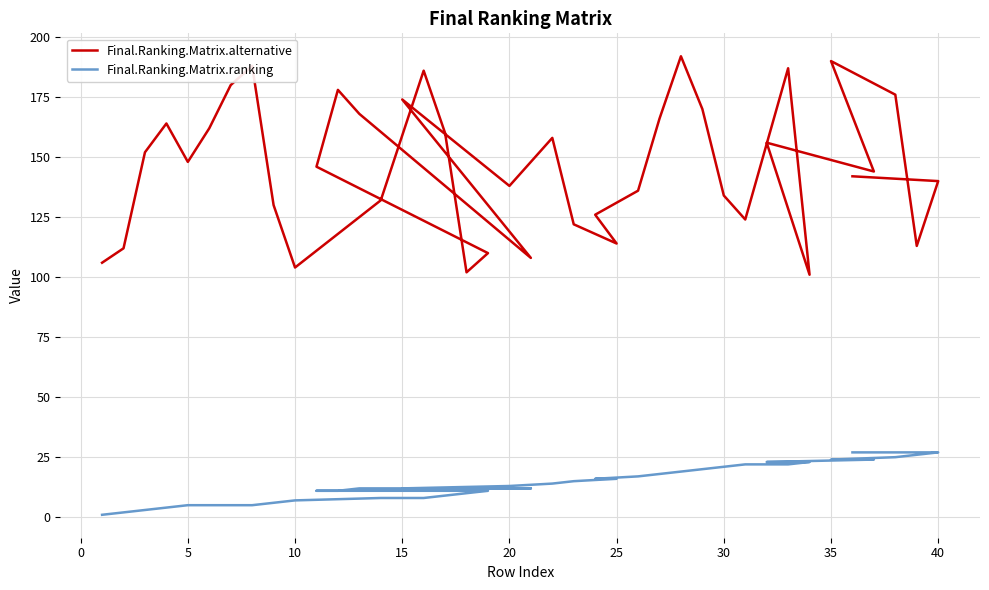

Rank the series by their maximum value, from highest to lowest.

Final.Ranking.Matrix.alternative, Final.Ranking.Matrix.ranking